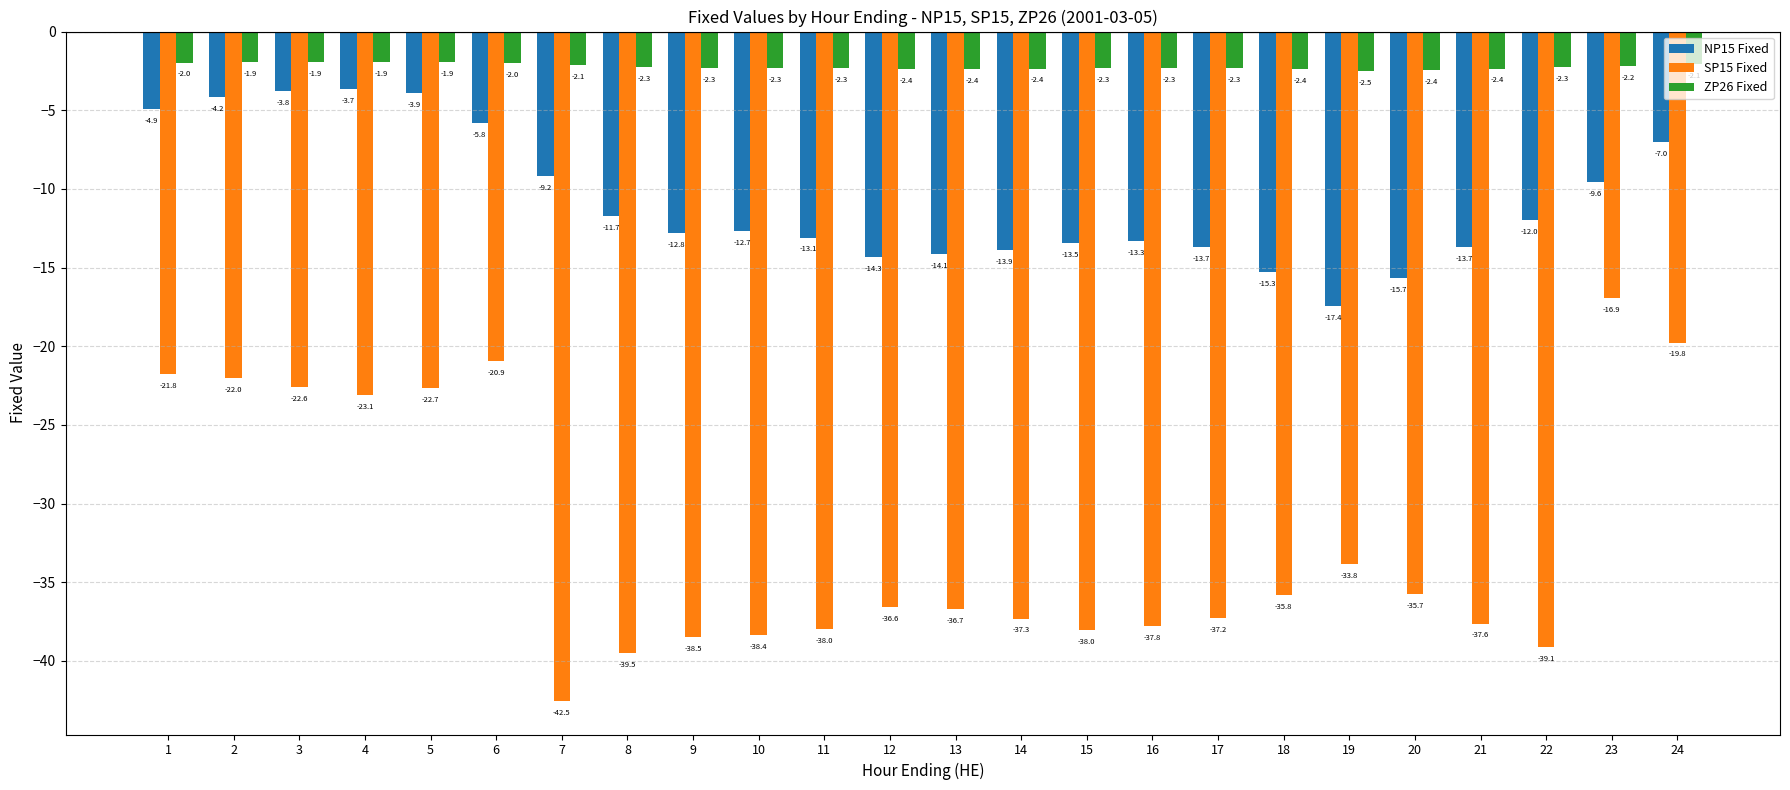

How many data points in SP15 Fixed are less than -36?

13